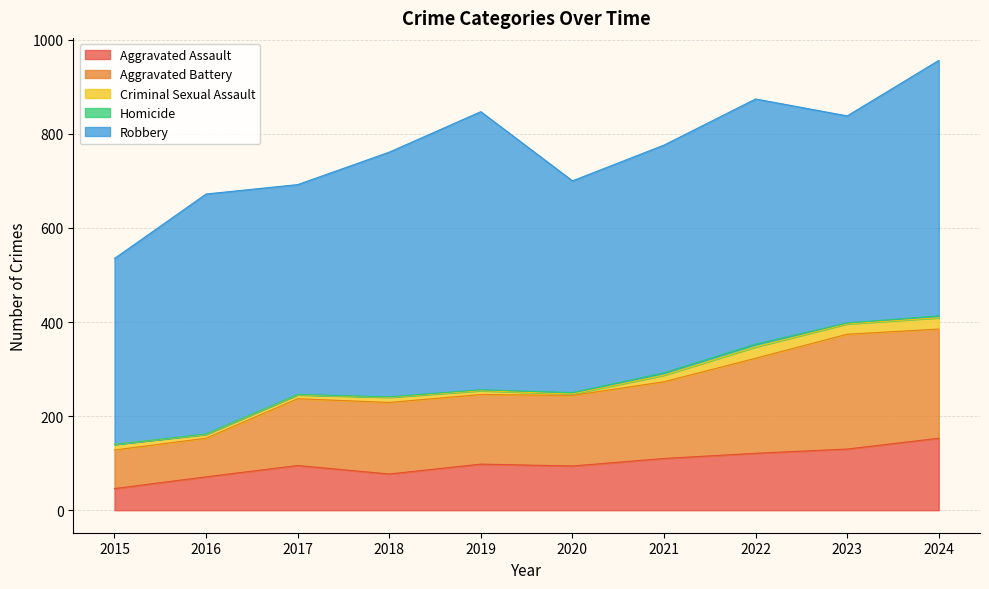

Does the chart have visible grid lines?

Yes